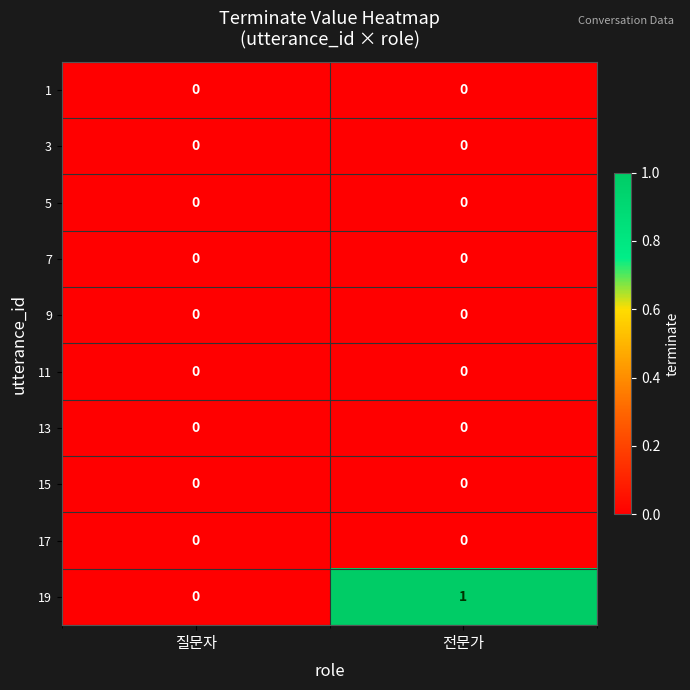

Reading left to right, extract all data points from this chart.

1: 질문자=0	전문가=0
3: 질문자=0	전문가=0
5: 질문자=0	전문가=0
7: 질문자=0	전문가=0
9: 질문자=0	전문가=0
11: 질문자=0	전문가=0
13: 질문자=0	전문가=0
15: 질문자=0	전문가=0
17: 질문자=0	전문가=0
19: 질문자=0	전문가=1